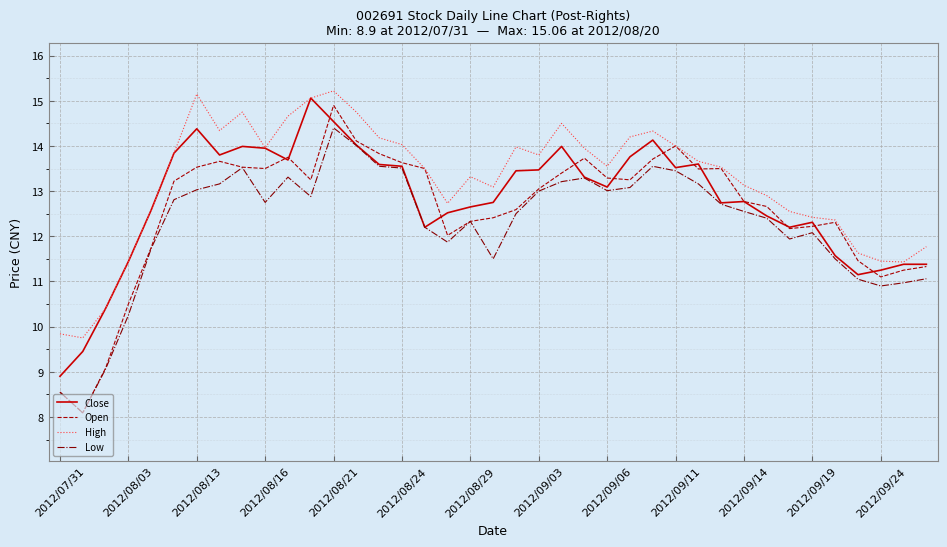

What is the highest value of the Close series?

15.1